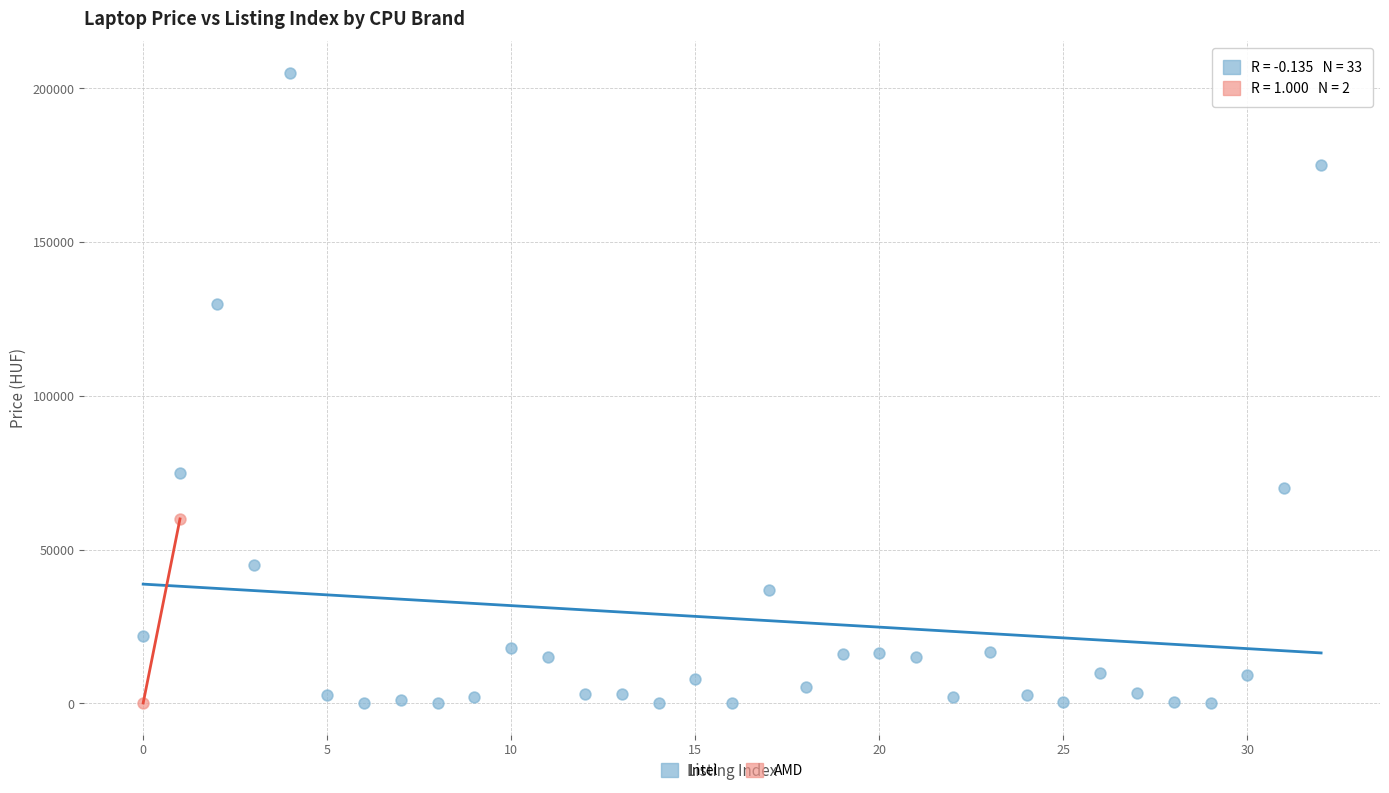

What are all the series names shown in the legend?

Intel, AMD